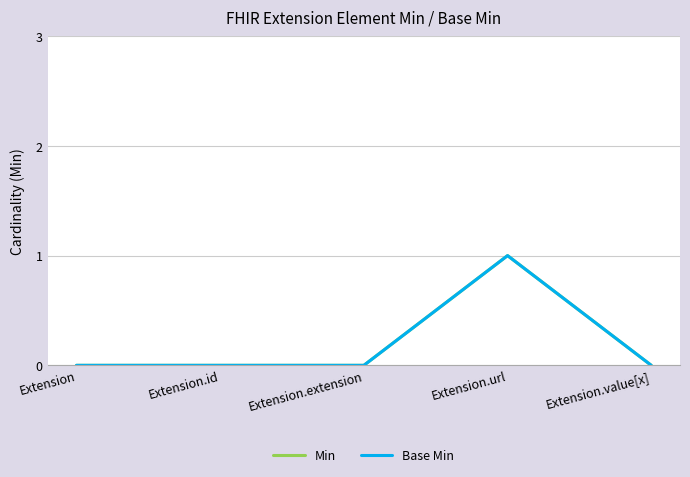

What is the maximum value for Min?

1